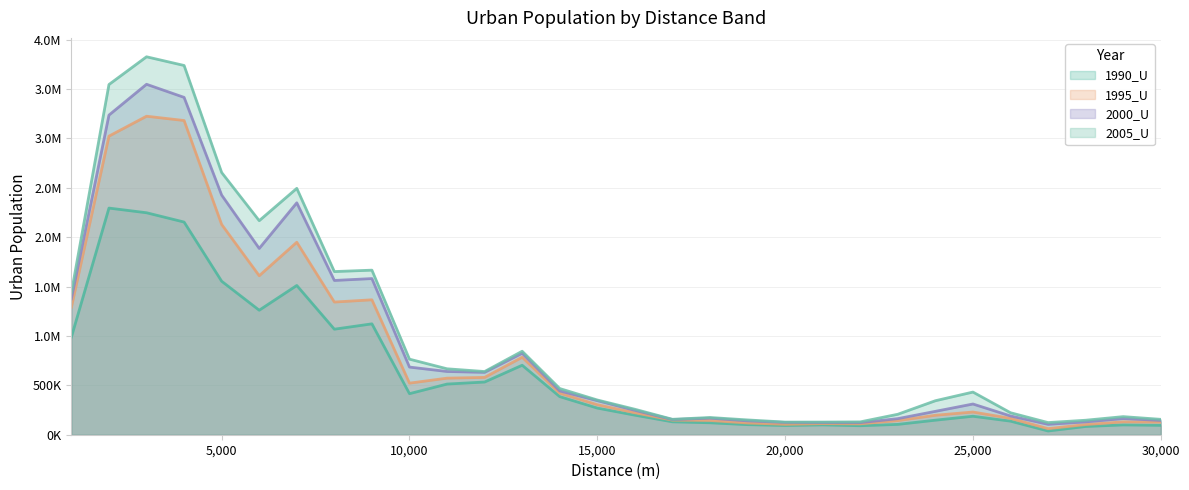

Does the chart have visible grid lines?

Yes